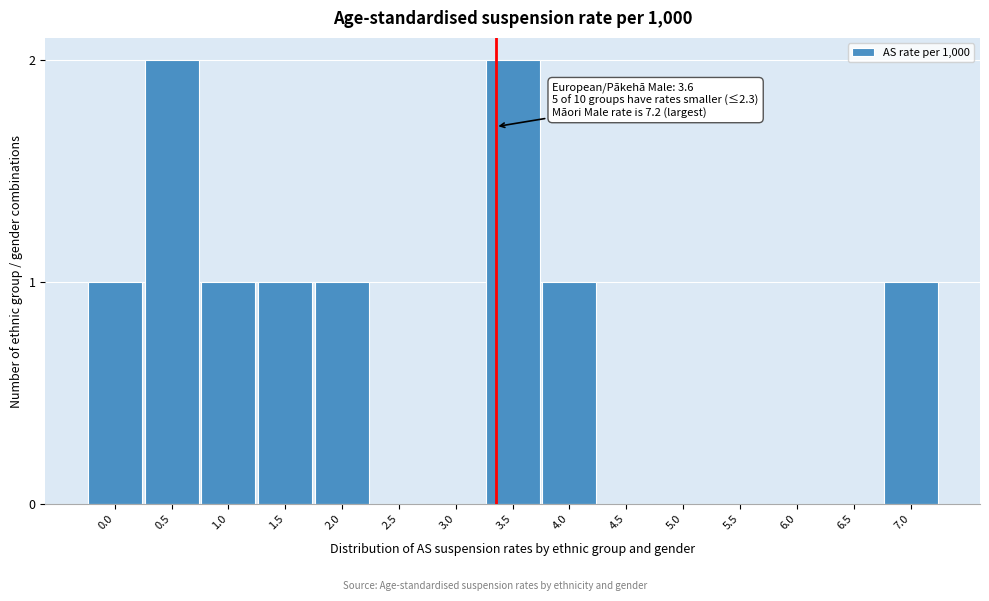

Reading left to right, transcribe all the data shown in this chart.

0.0=1	0.5=2	1.0=1	1.5=1	2.0=1	2.5=0	3.0=0	3.5=2	4.0=1	4.5=0	5.0=0	5.5=0	6.0=0	6.5=0	7.0=1